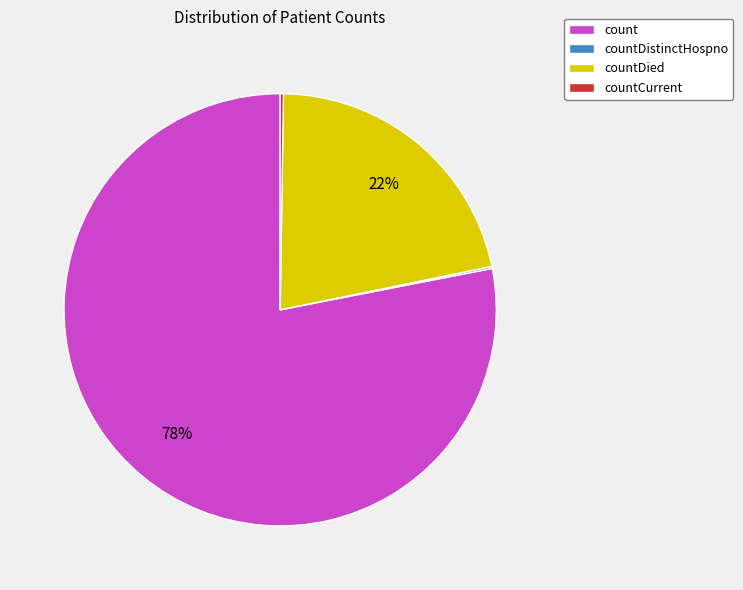

Does count account for over 50% of the chart?

Yes